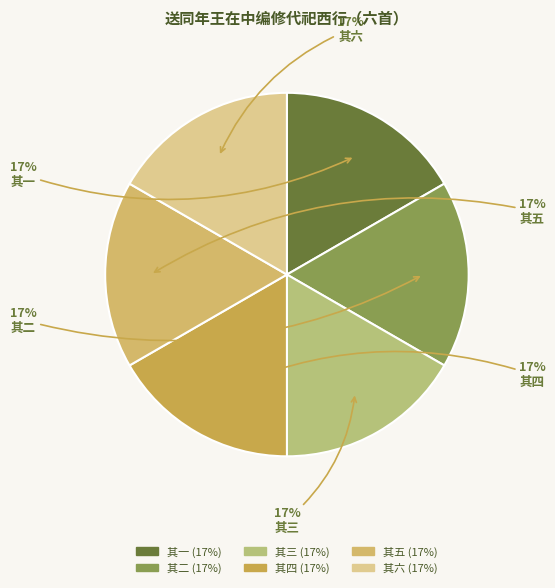

How many segments does this pie chart have?

6